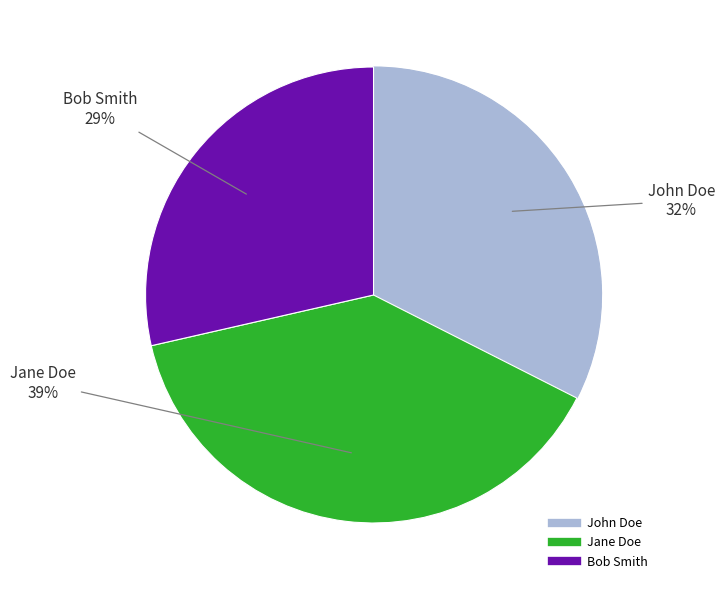

Rank the categories by value from highest to lowest.

Jane Doe, John Doe, Bob Smith